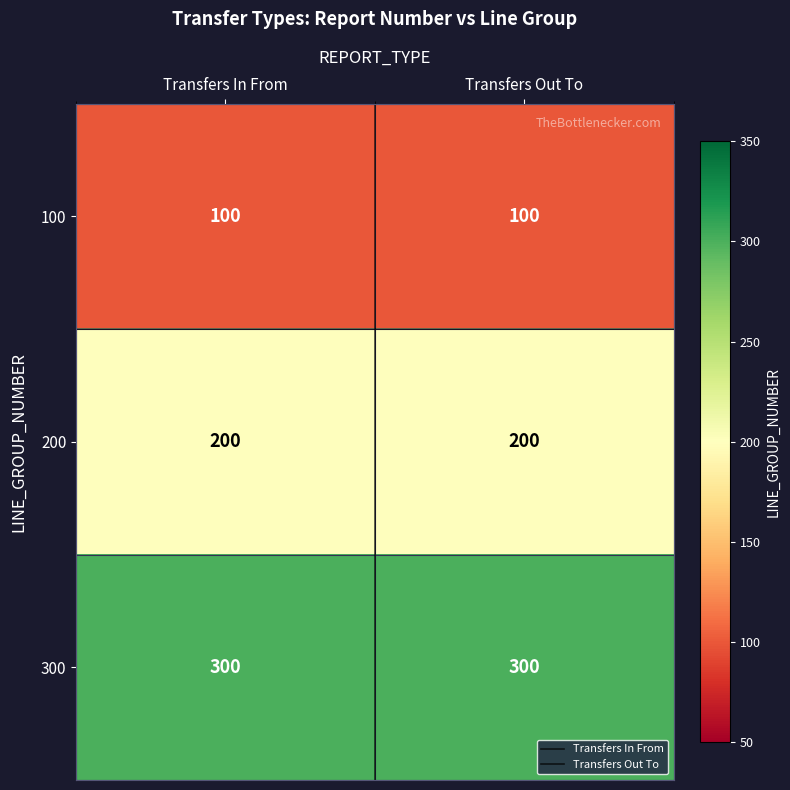

The 200 series shows 299 at Transfers In From. True or false?

False